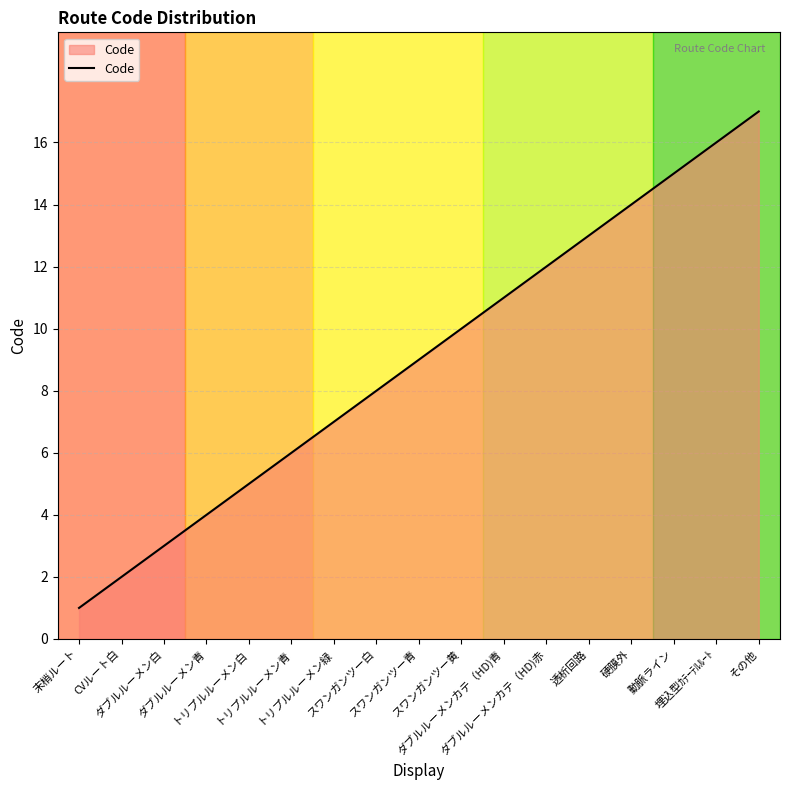

What is the difference between the maximum and minimum values?

16